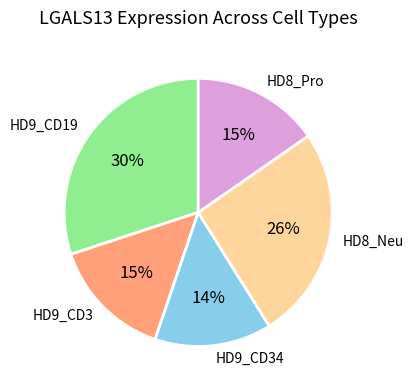

Count the number of slices in the pie.

5